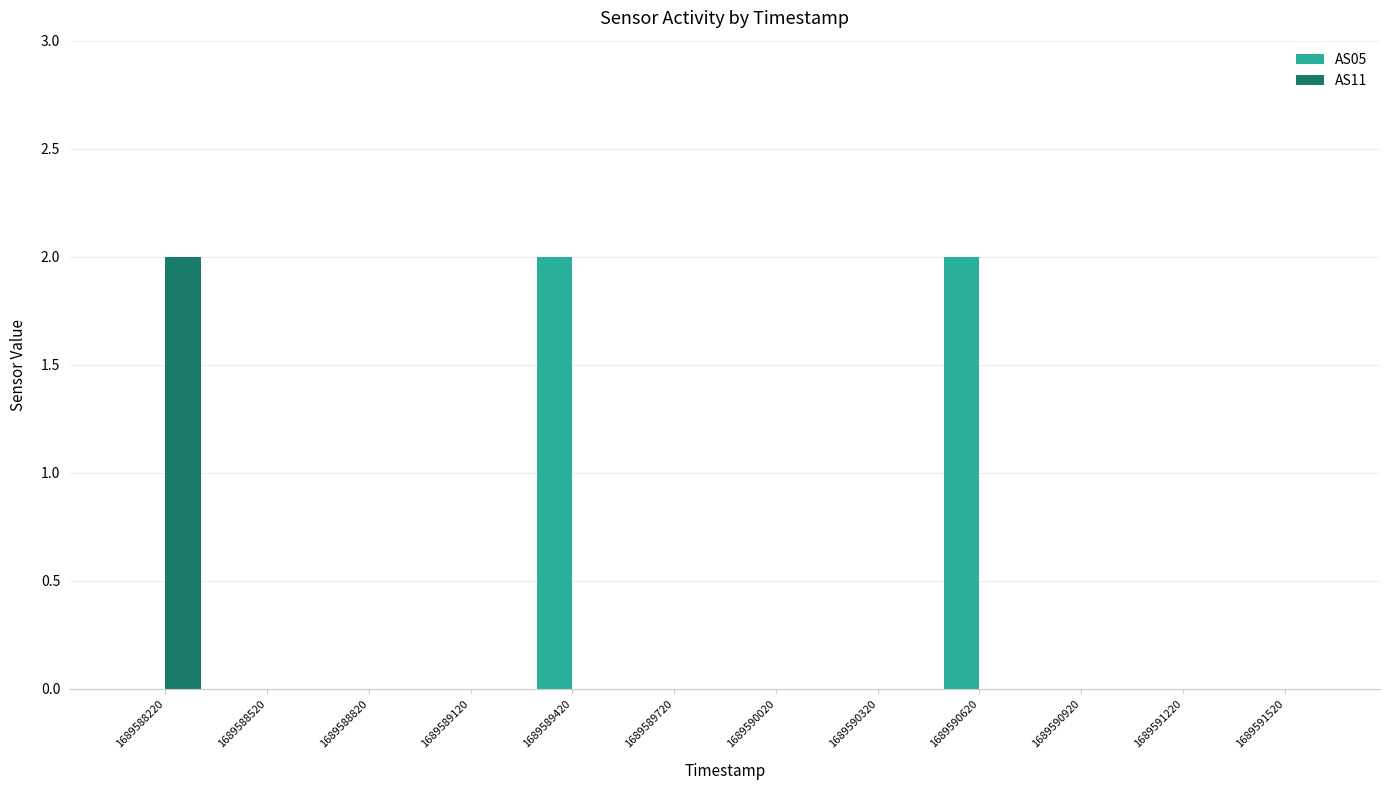

Is it true that AS11 equals 1 at 1689588220?

False